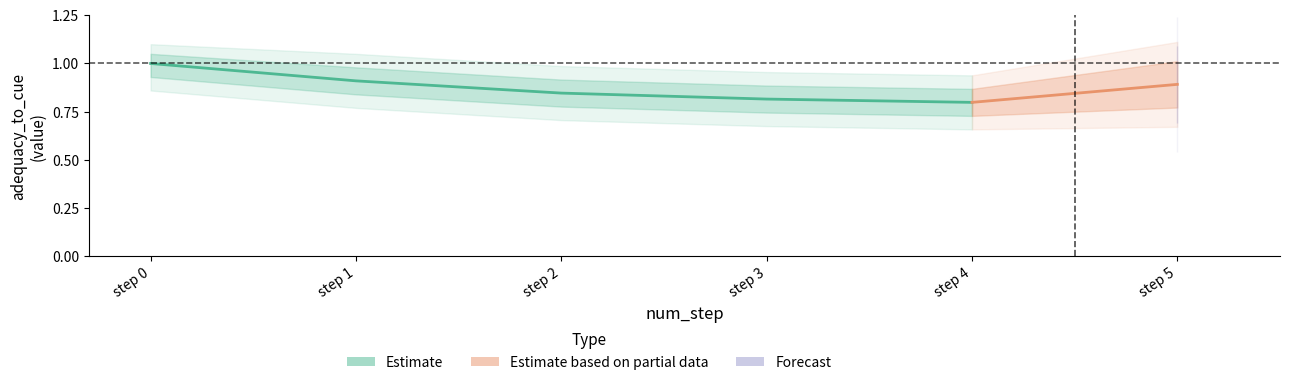

True or false: similarity_to_cue has more than 1 interior local peaks.

False